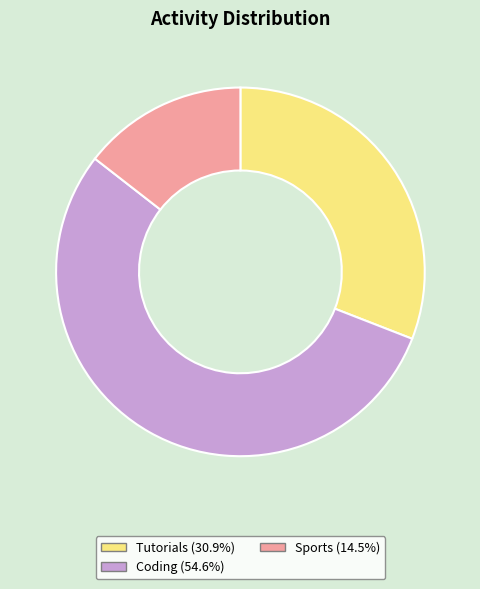

Which category has the smallest portion of the pie?

Sports